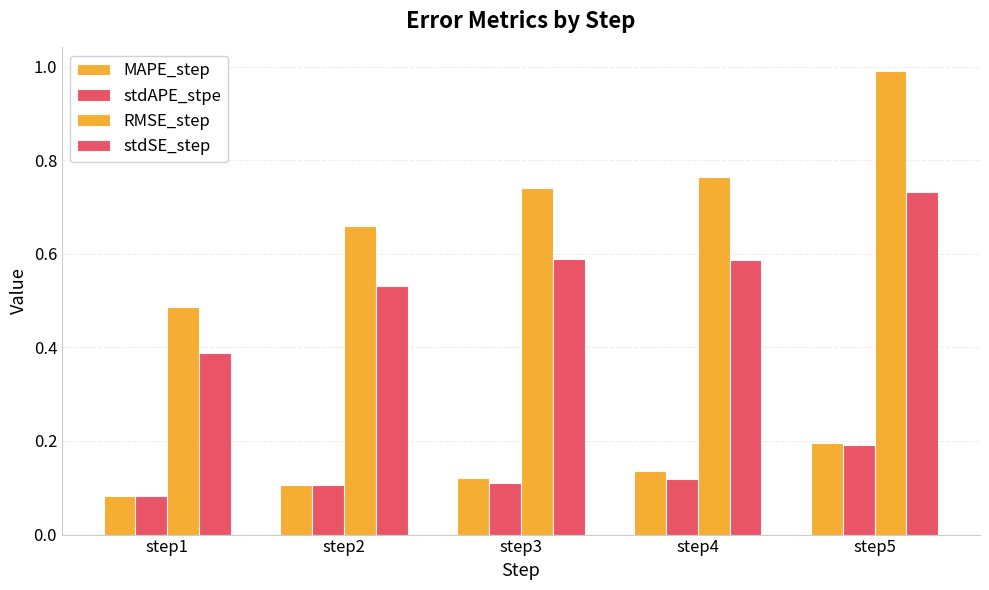

What is the sum of all stdAPE_stpe values?

0.6